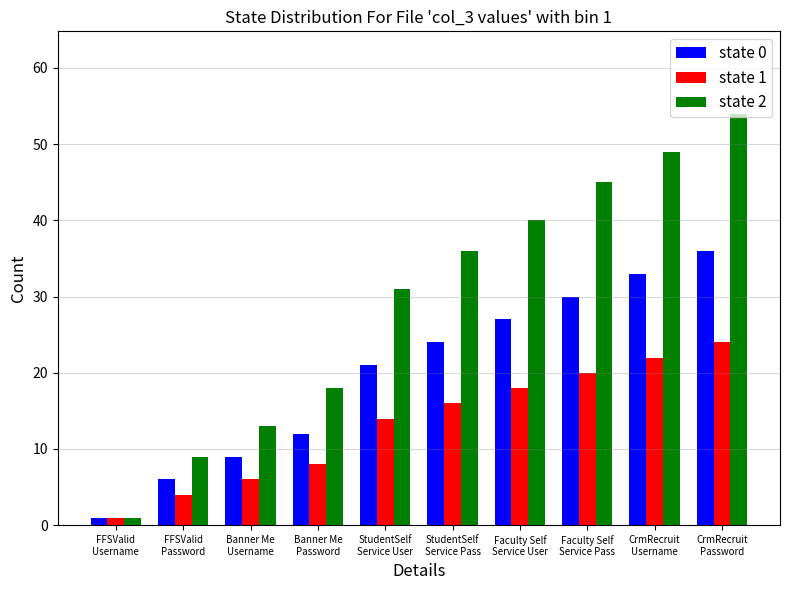

List the series in order of their peak value, lowest first.

state 1, state 0, state 2